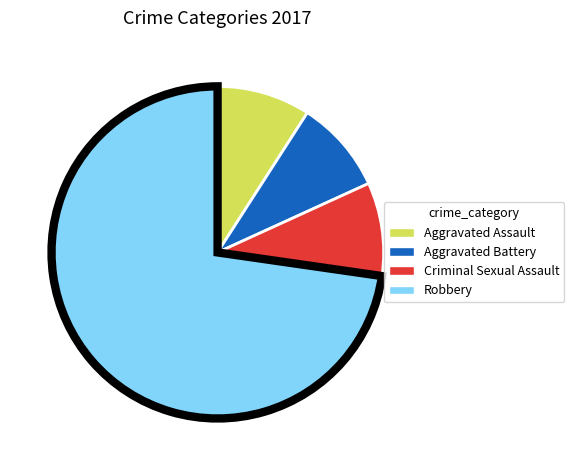

The Robbery slice represents 68% of the pie. True or false?

False